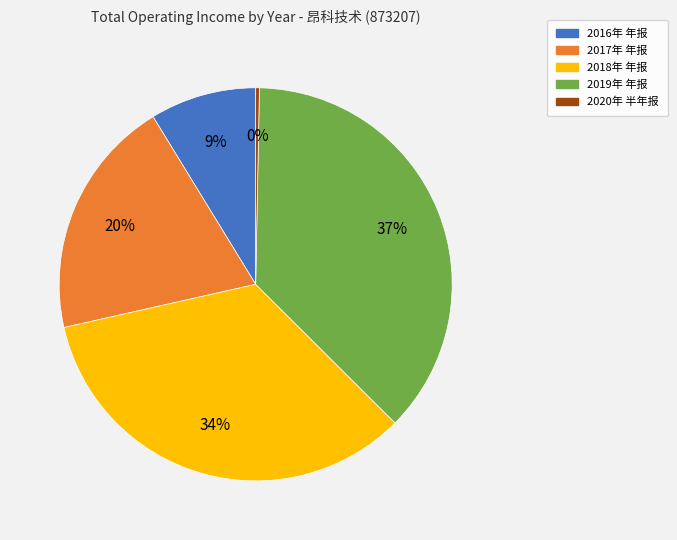

To the nearest percent, what is the average slice percentage?

20%